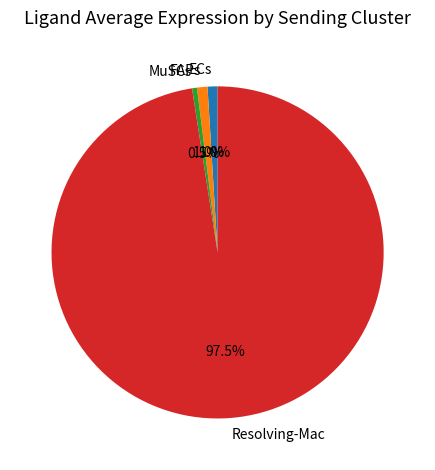

Which category has the biggest portion of the pie?

Resolving-Mac